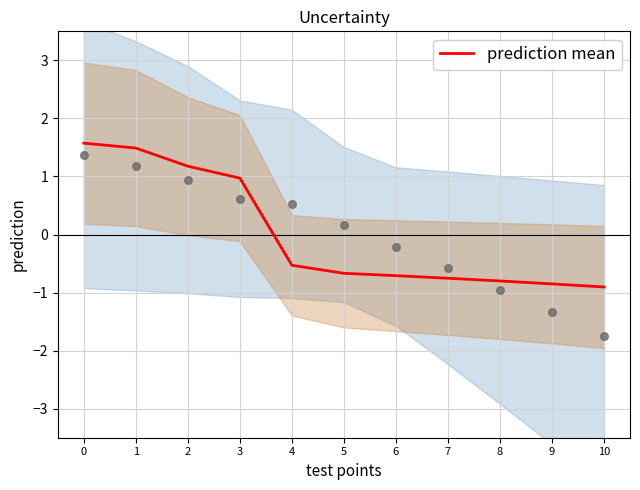

Which series contains the lowest Y value?

non-pregnant WRA (obs)